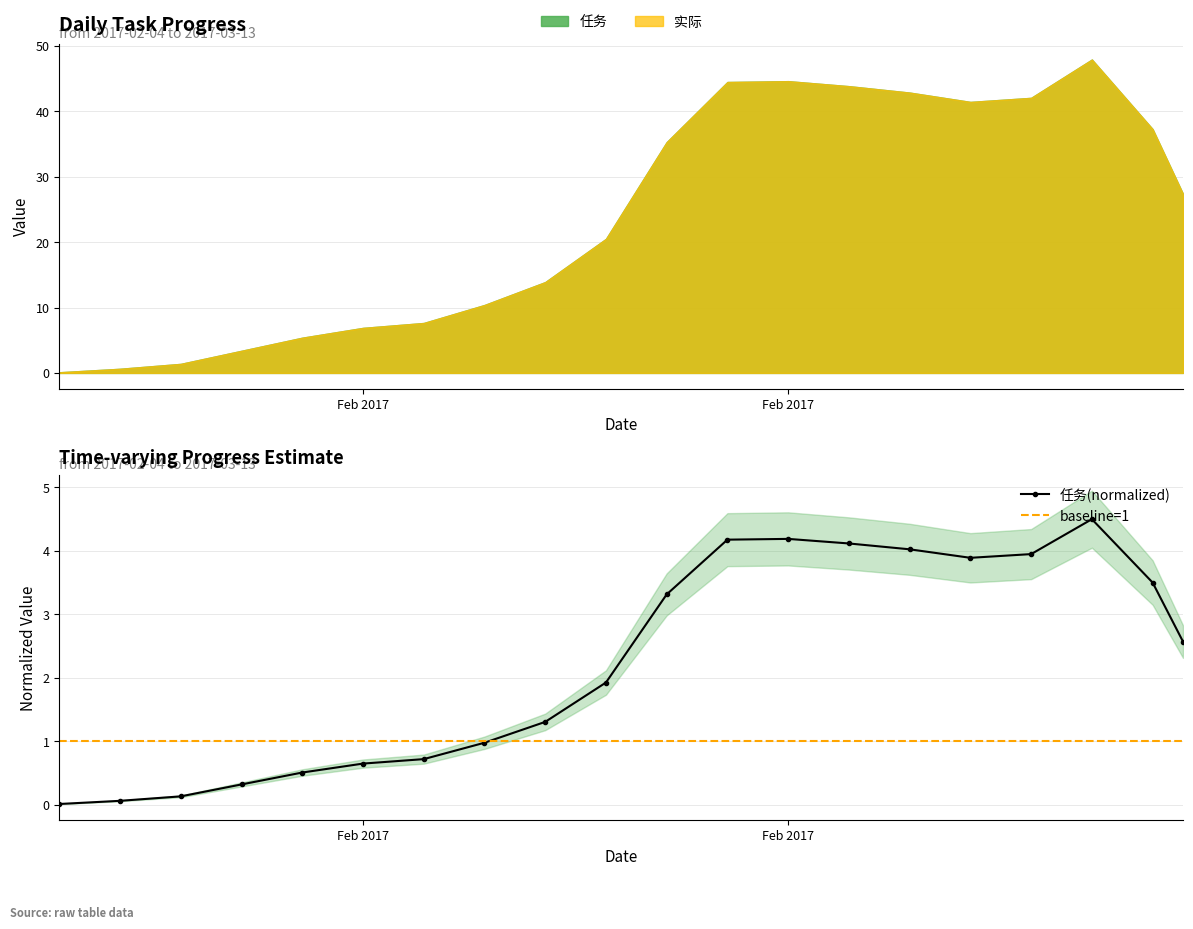

The value at 2017-02-18 is 1.3. True or false?

False